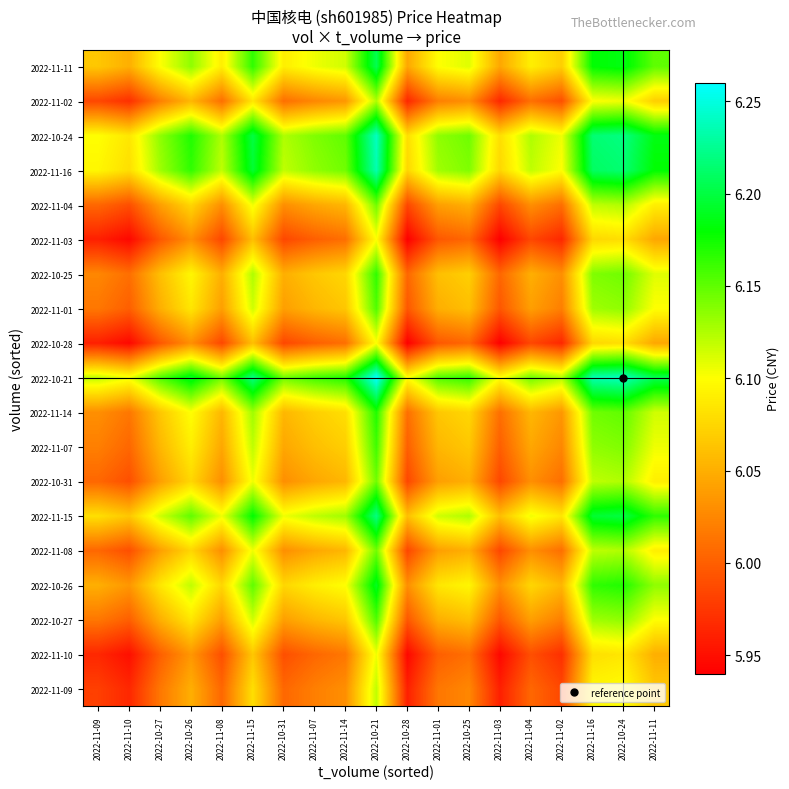

Count the number of categories in the chart.

19